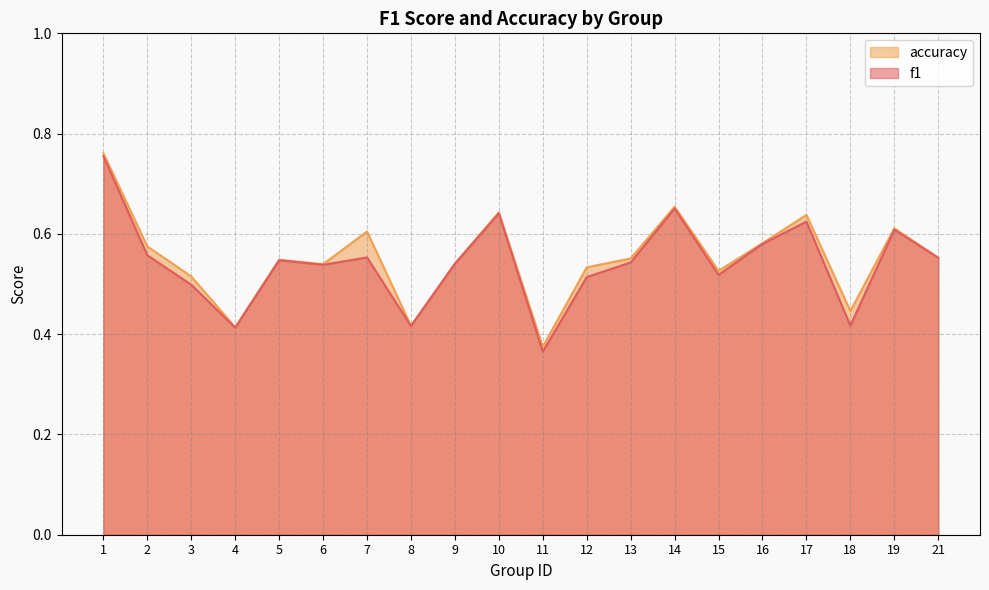

Which label corresponds to the largest value in the chart?

1